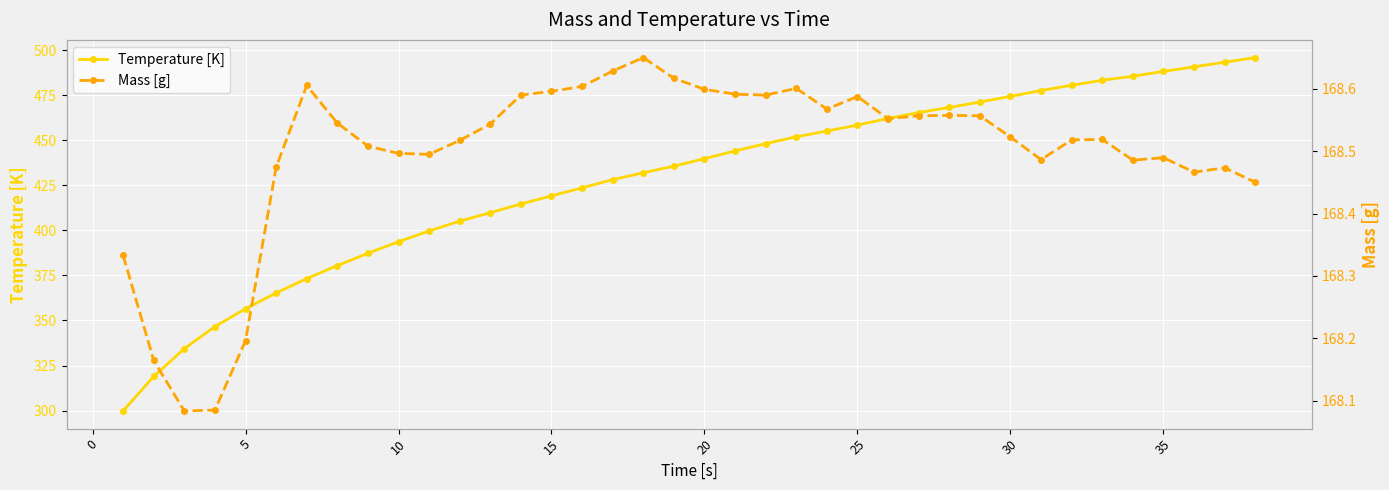

Rank the series by their average value, from highest to lowest.

Temperature [K], Mass [g]